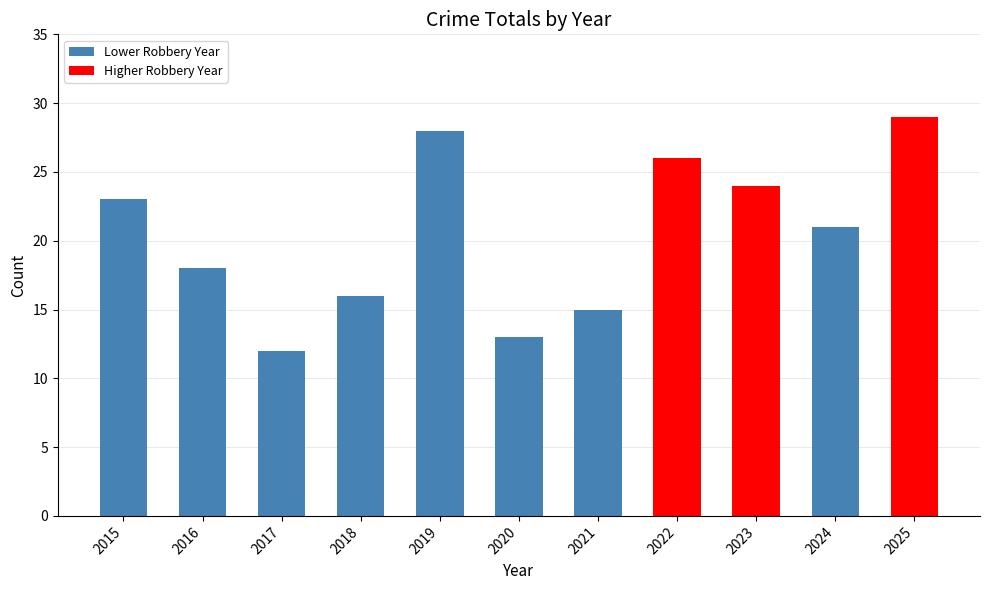

Rank the categories by value from lowest to highest.

2017, 2020, 2021, 2018, 2016, 2024, 2015, 2023, 2022, 2019, 2025